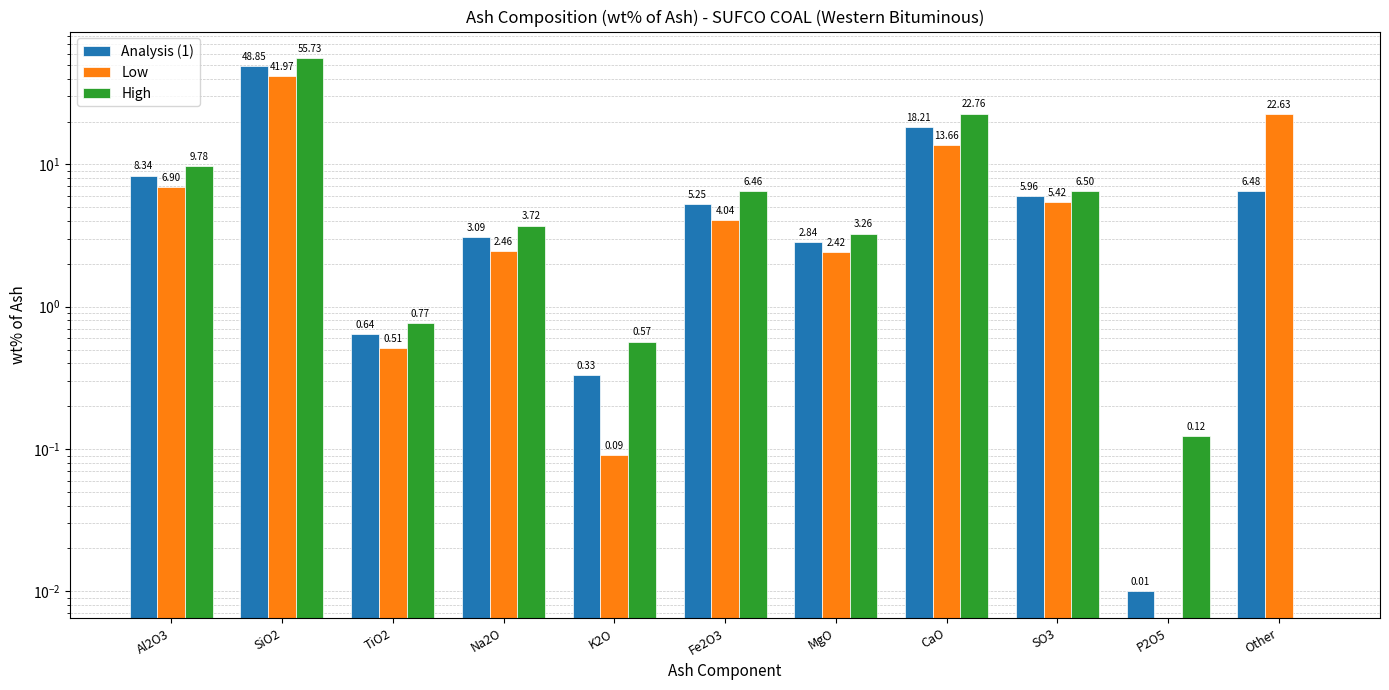

What is the sum of all Low values?

100.0